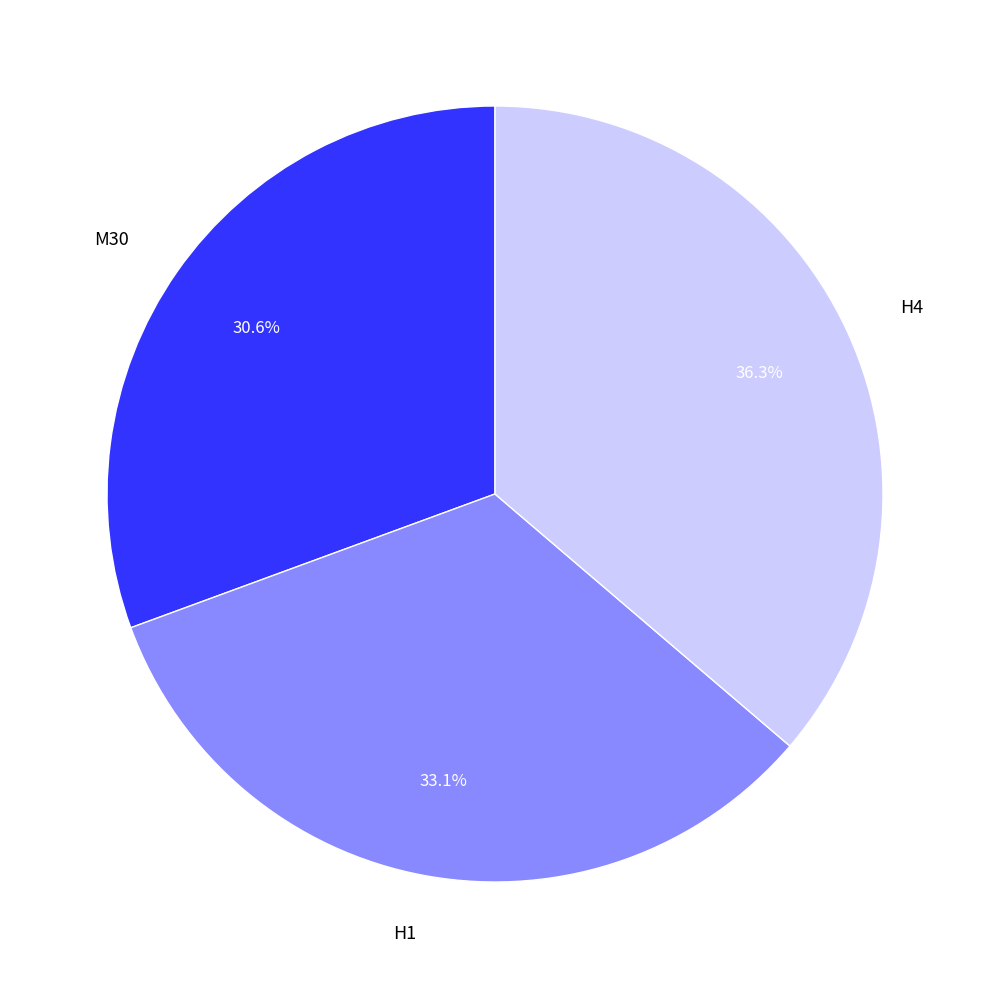

What is the smallest slice in the pie chart?

M30